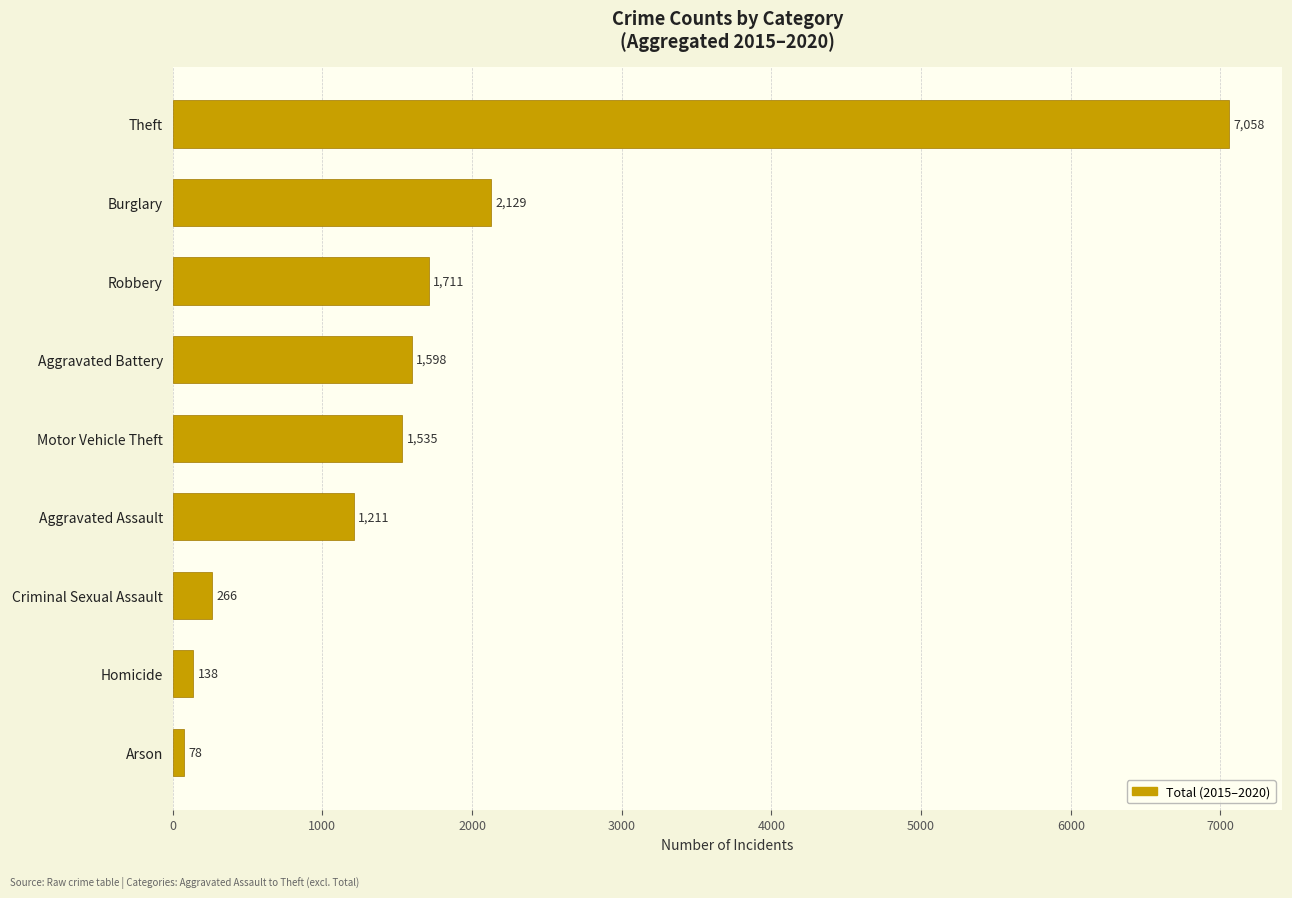

What is the smallest value displayed?

78